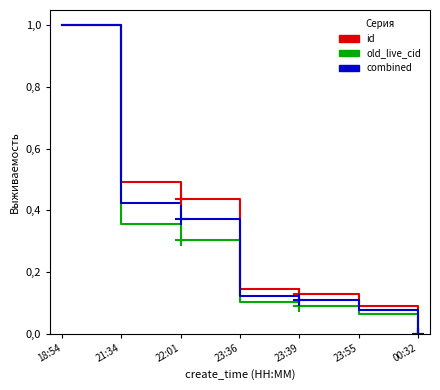

At which category is the sum across all series the highest?

18:54